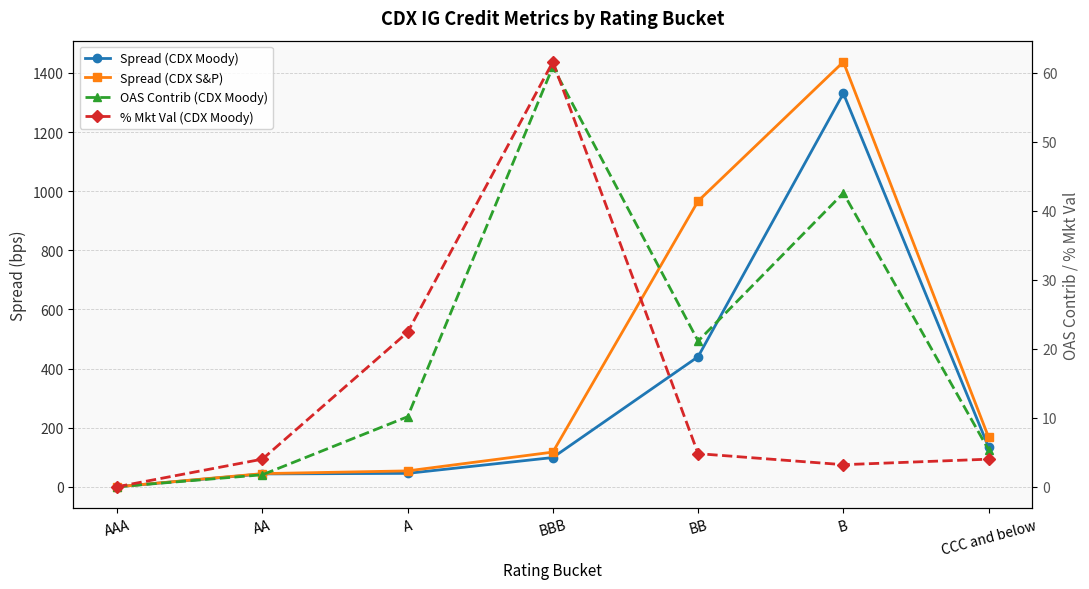

True or false: OAS Contrib (CDX Moody) has a value of 35.9 at BB.

False